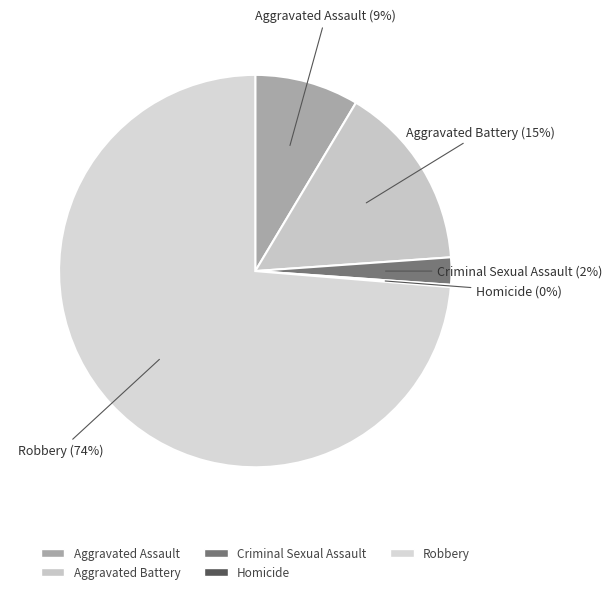

What percentage is the Robbery slice, to the nearest percent?

74%